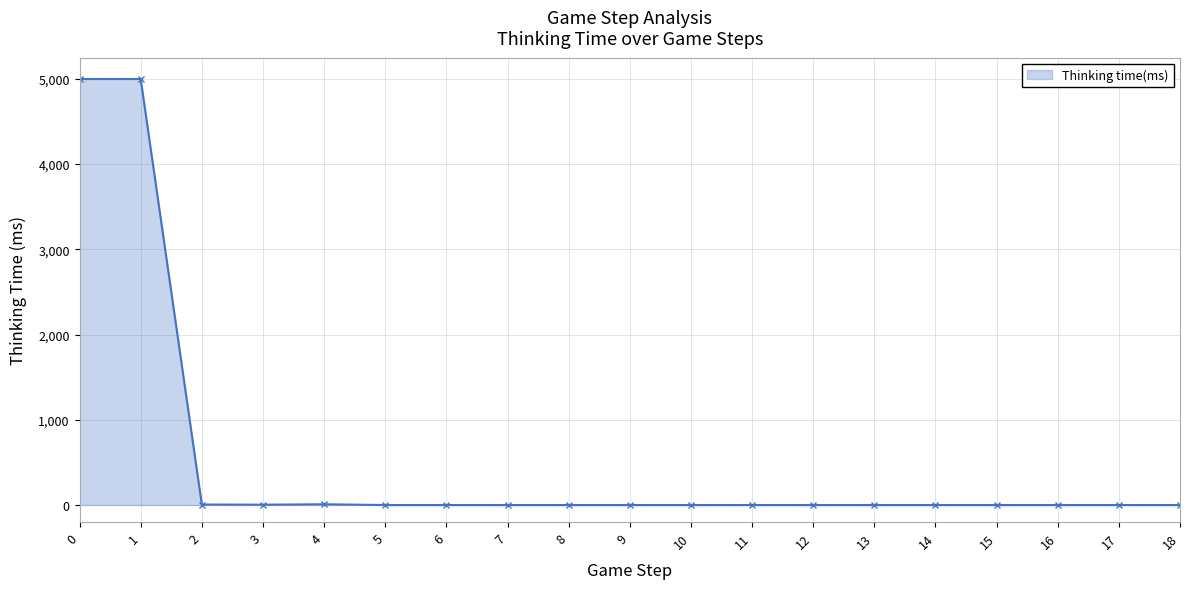

True or false: the data shows 0 at 8.

True